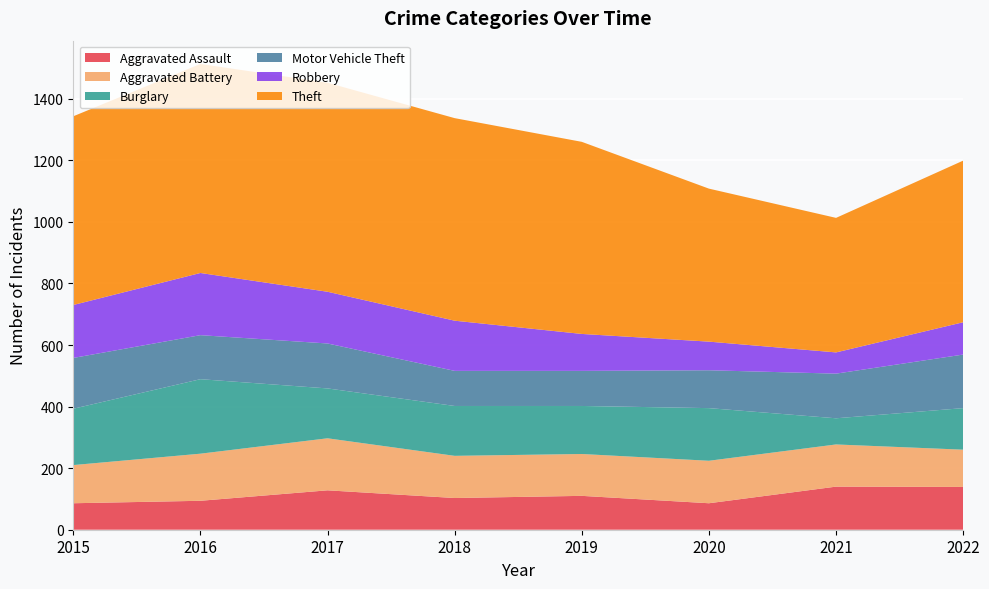

Reading left to right, extract all data points from this chart.

Aggravated Assault: 86	94	128	103	110	86	140	139
Aggravated Battery: 124	153	169	137	136	138	137	121
Burglary: 183	242	162	162	156	171	85	135
Motor Vehicle Theft: 165	143	146	114	114	123	145	174
Robbery: 172	202	168	163	120	93	69	105
Theft: 613	679	679	658	624	497	437	525